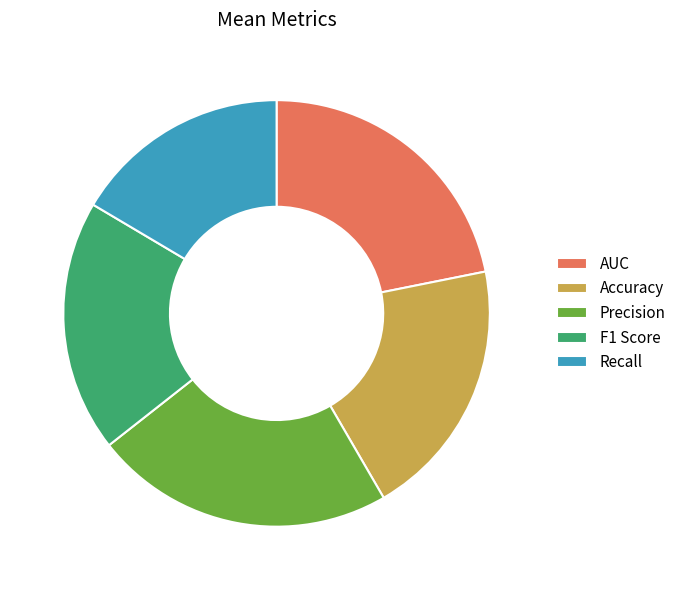

Which category has the biggest portion of the pie?

Precision